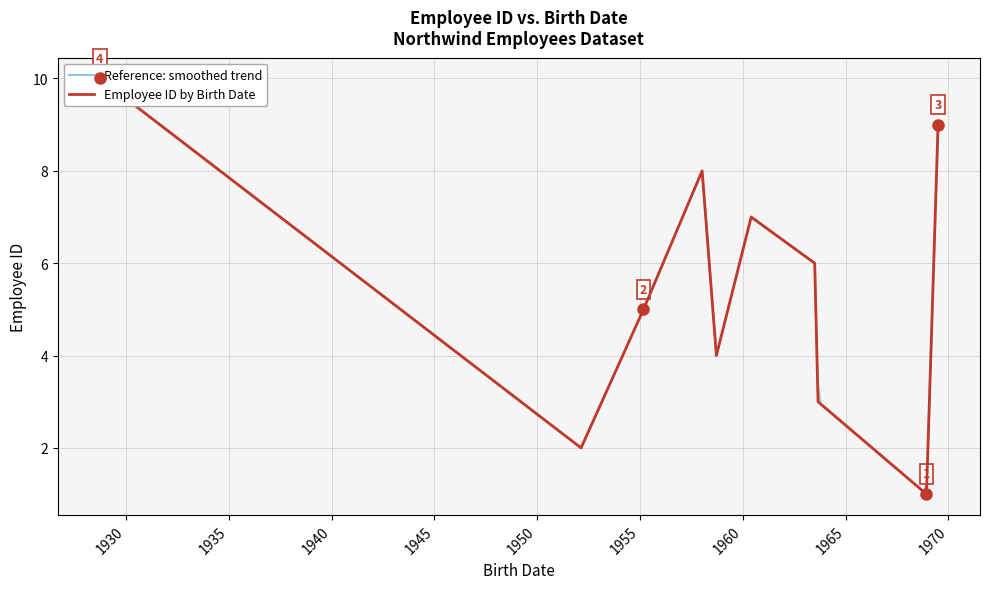

How many data points does each series have?

10